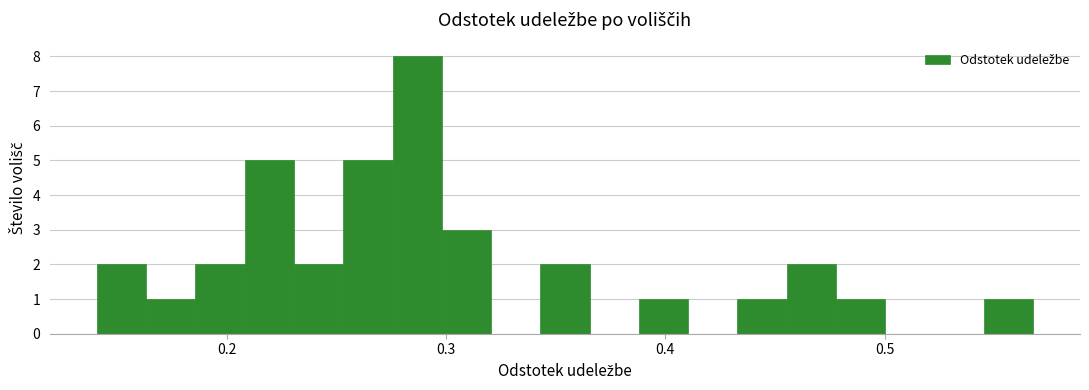

Read against the x-axis, roughly where is the centre of the tallest bar?

0.29